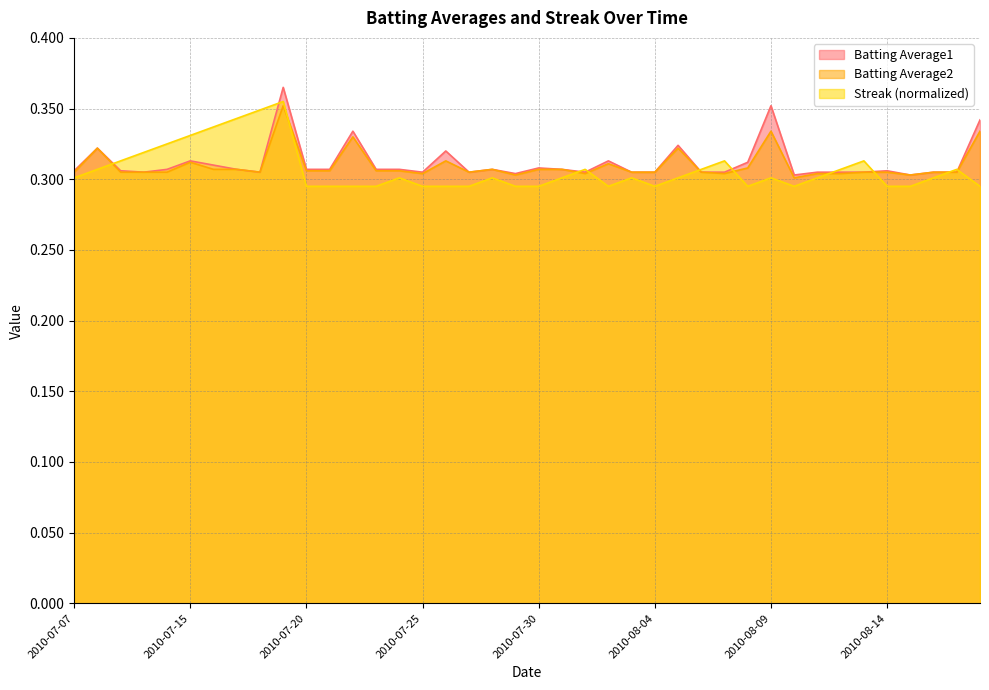

What is the sum of all Batting Average2 values?

12.4